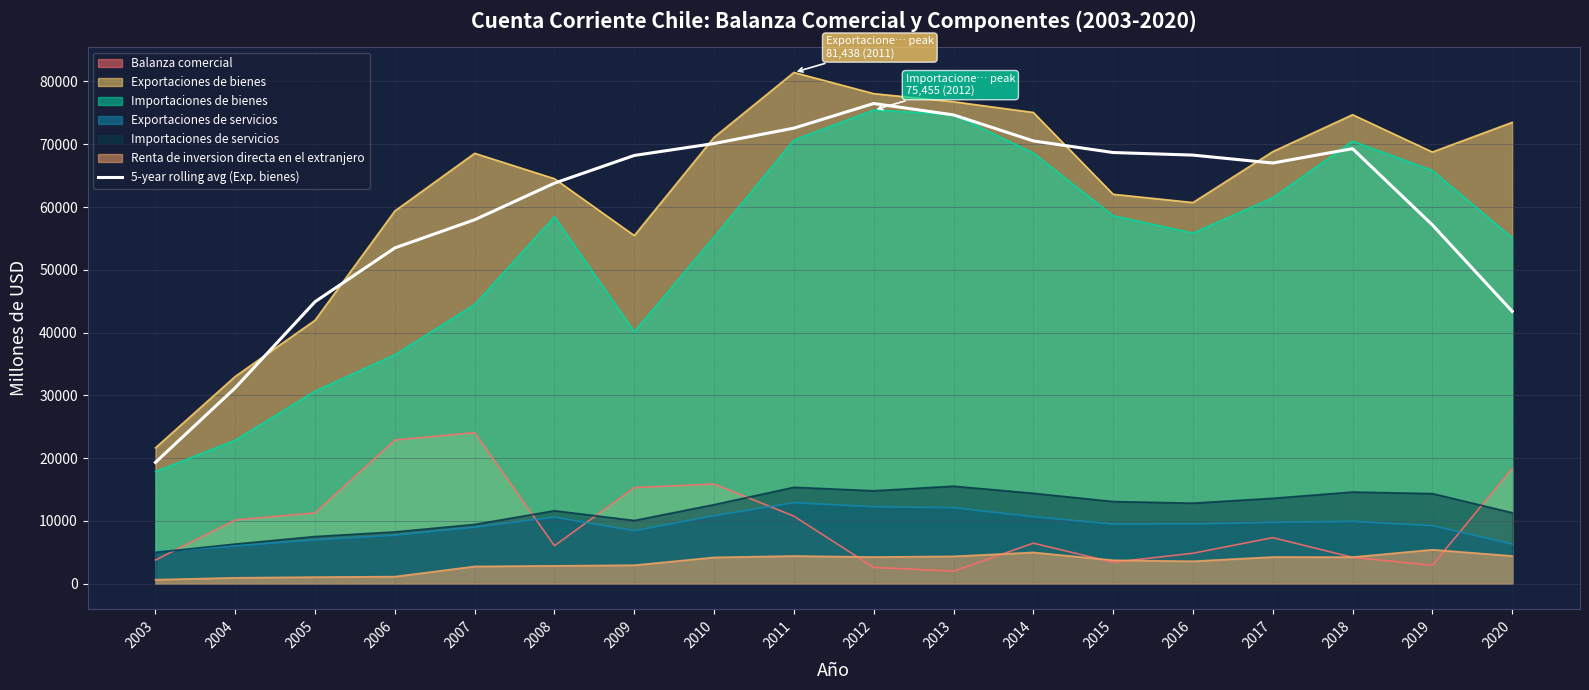

What is the maximum value shown in the chart?

81438.0